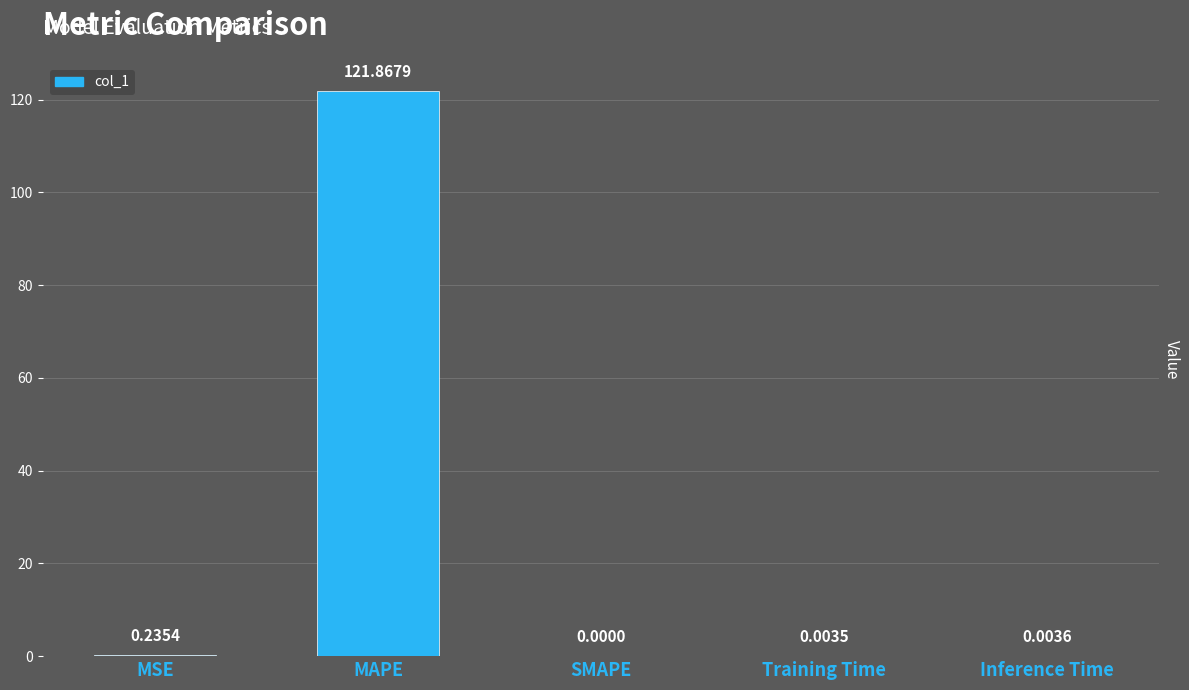

What is the change in value from MAPE to SMAPE?

-121.9